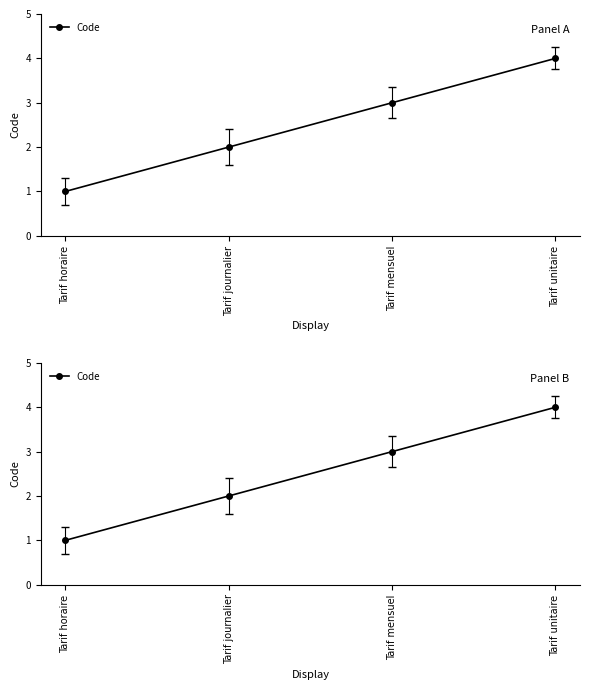

How many data points are less than 3?

2